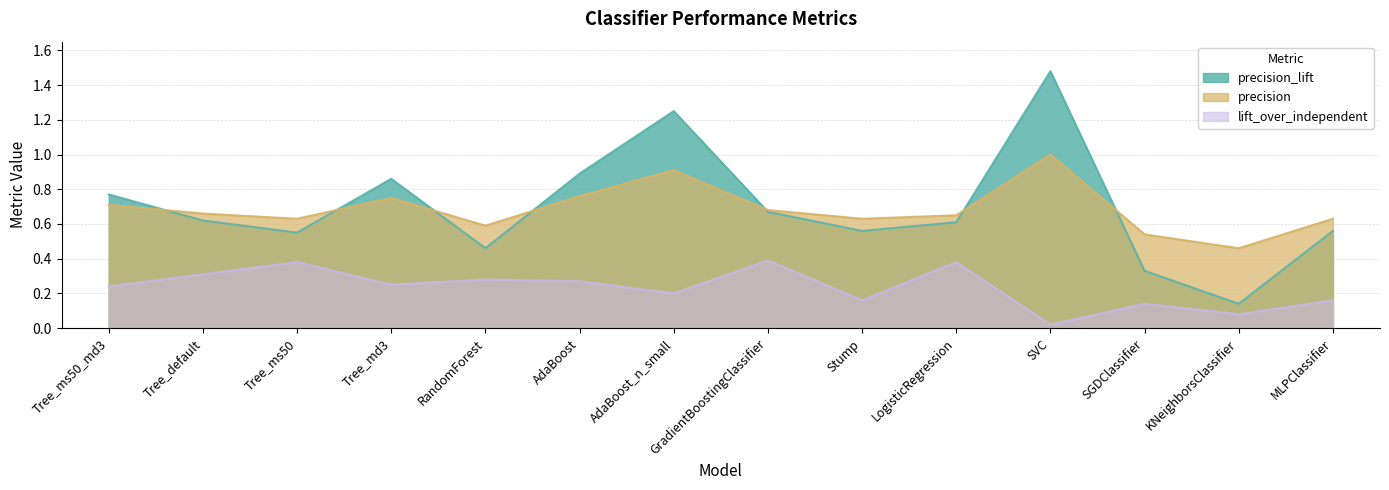

What are all the series names shown in the legend?

precision_lift, precision, lift_over_independent